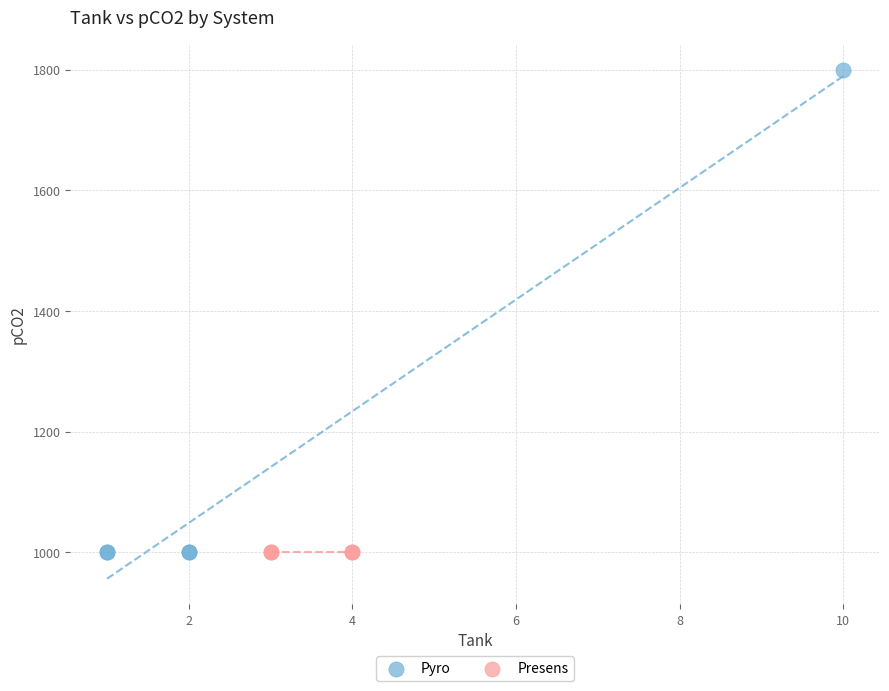

Which series contains the highest Y value?

Pyro